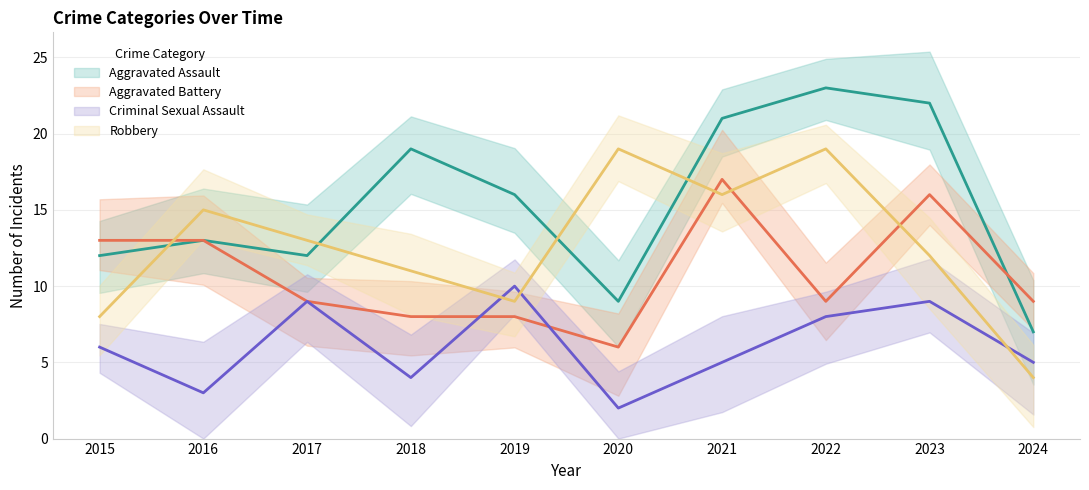

How many intersections are there between Aggravated Battery and Criminal Sexual Assault?

2